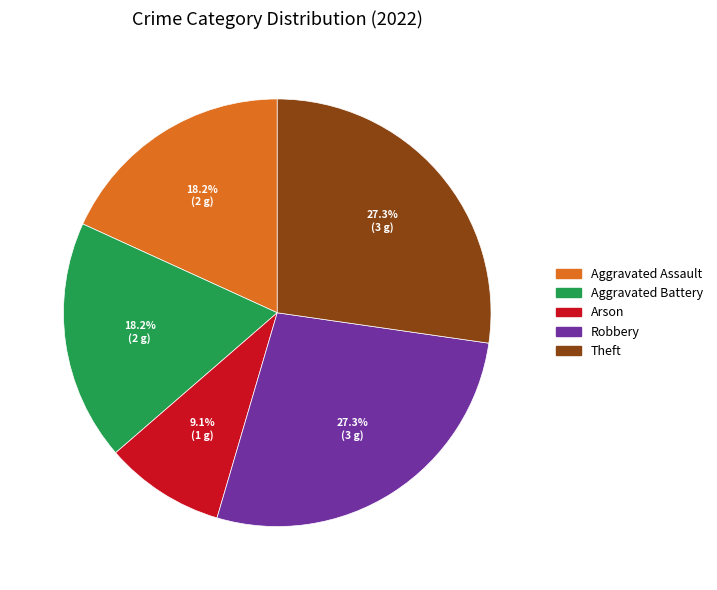

Is there any slice that represents more than half of the pie?

No